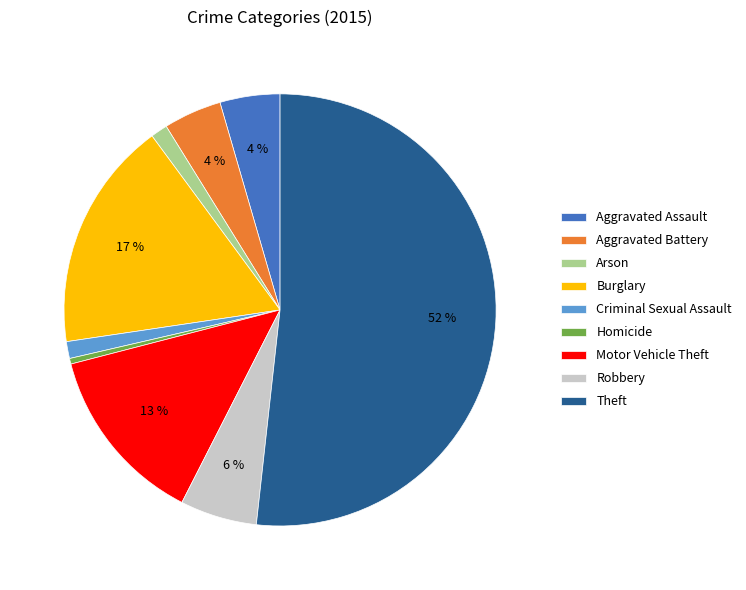

Do Aggravated Assault and Burglary together represent more than half of the pie?

No